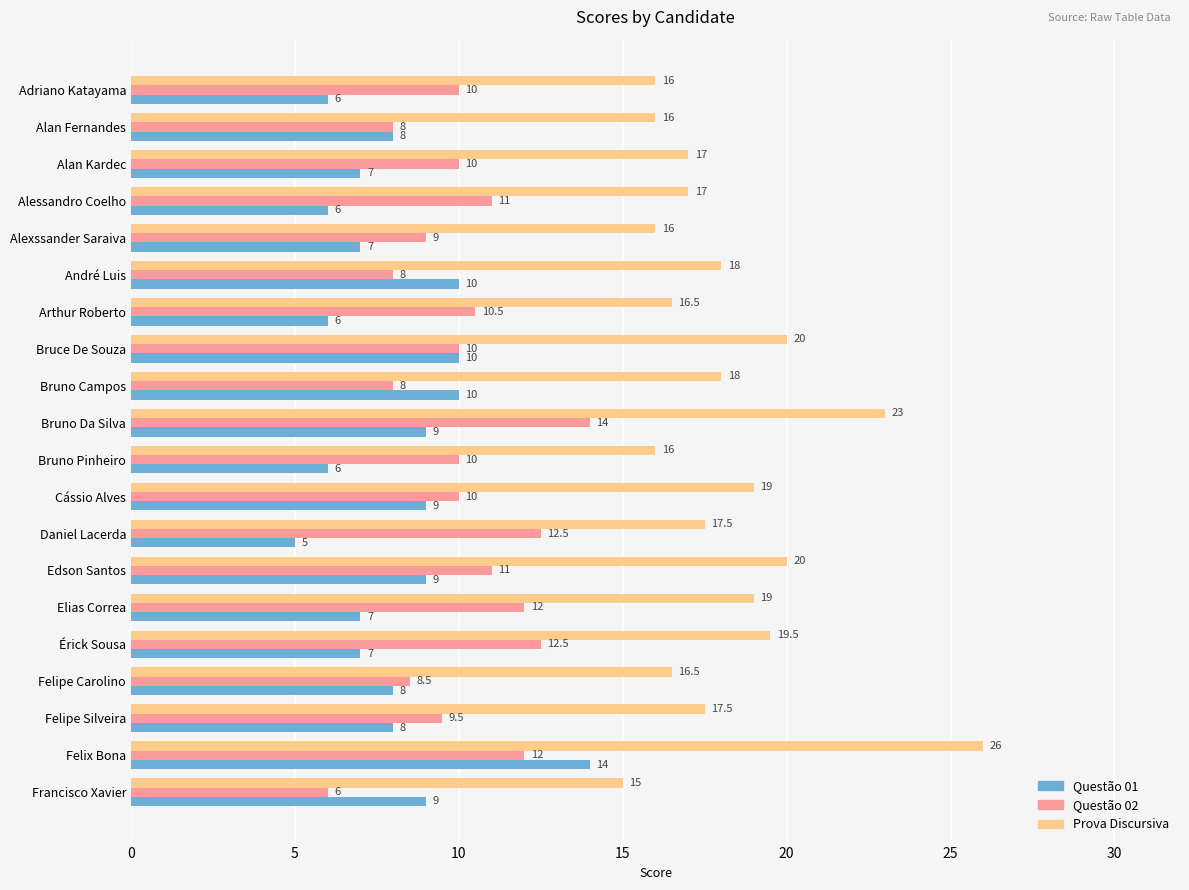

Is it true that Prova Discursiva equals 26.2 at Cássio Alves?

False